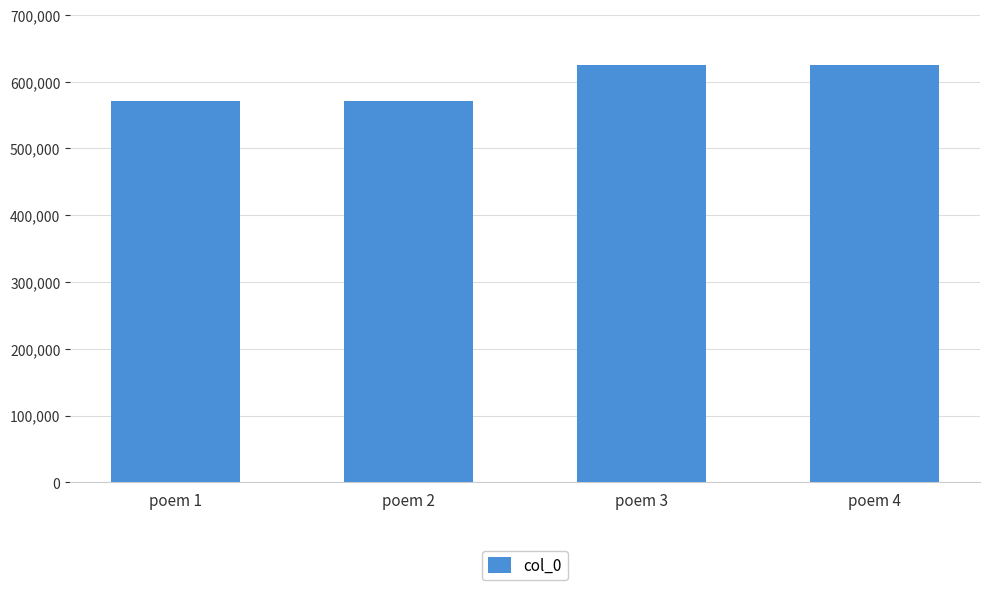

Between poem 3 and poem 2, which is larger?

poem 3